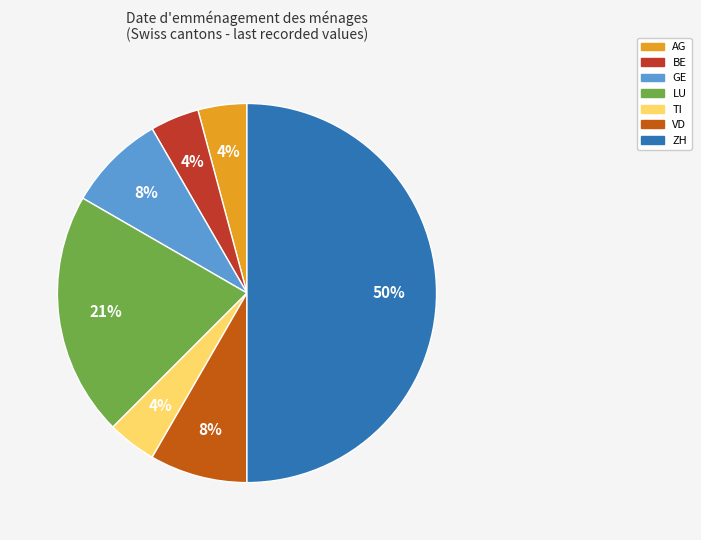

Is the sum of VD and AG greater than half?

No